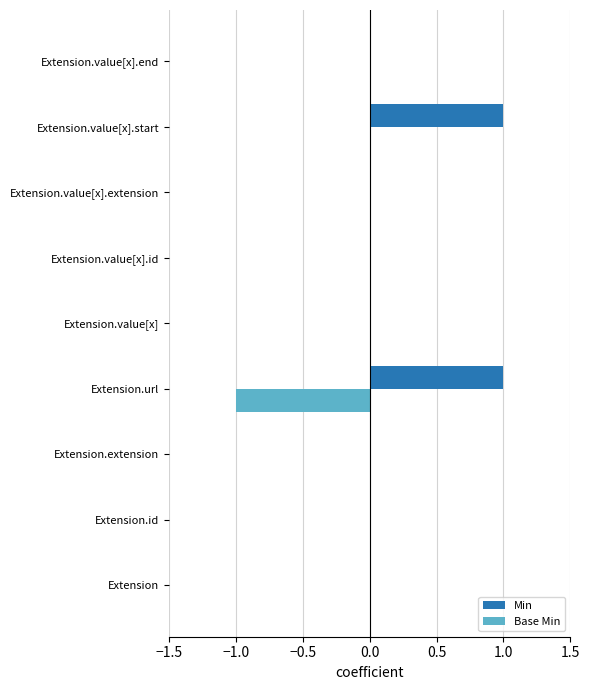

True or false: Min has a value of -1 at Extension.value[x].extension.

False